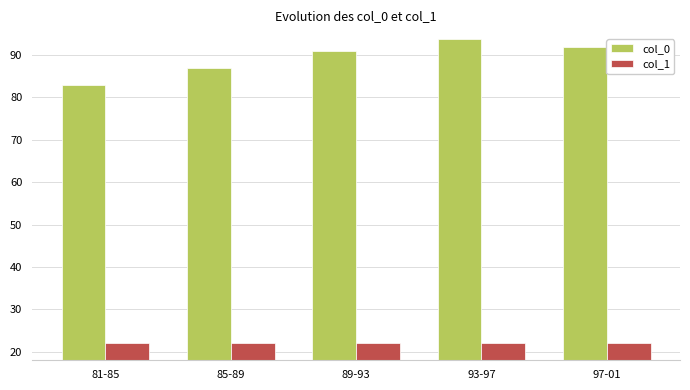

Reading left to right, extract all data points from this chart.

col_0: 81-85=83.0	85-89=87.0	89-93=91.0	93-97=93.8	97-01=92.0
col_1: 81-85=22.0	85-89=22.0	89-93=22.0	93-97=22.0	97-01=22.0